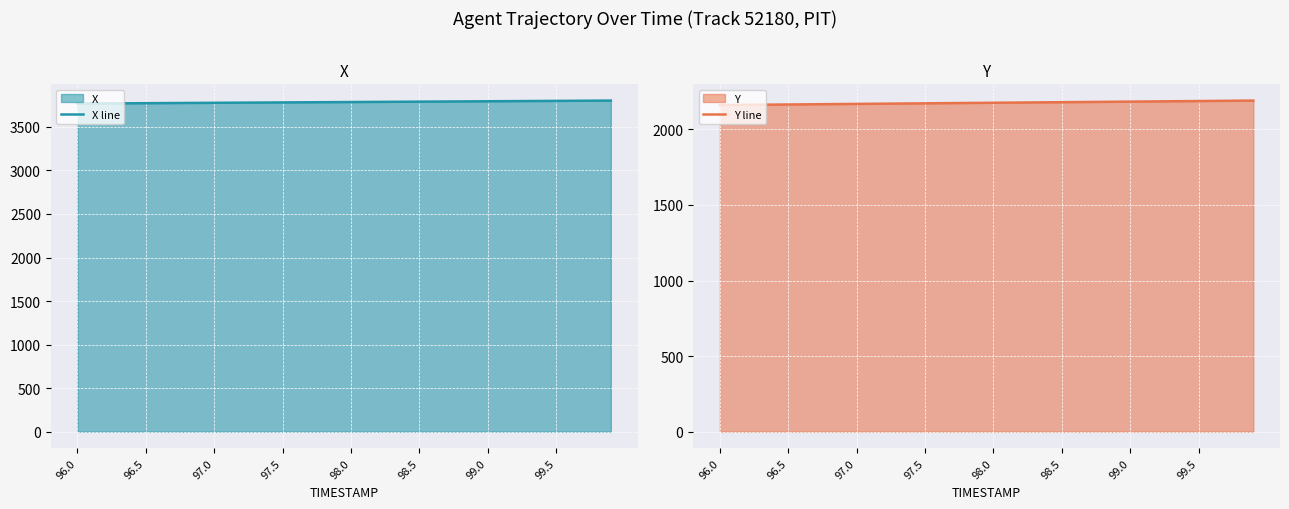

Is it true that Y line equals 2167.2 at 8?

True